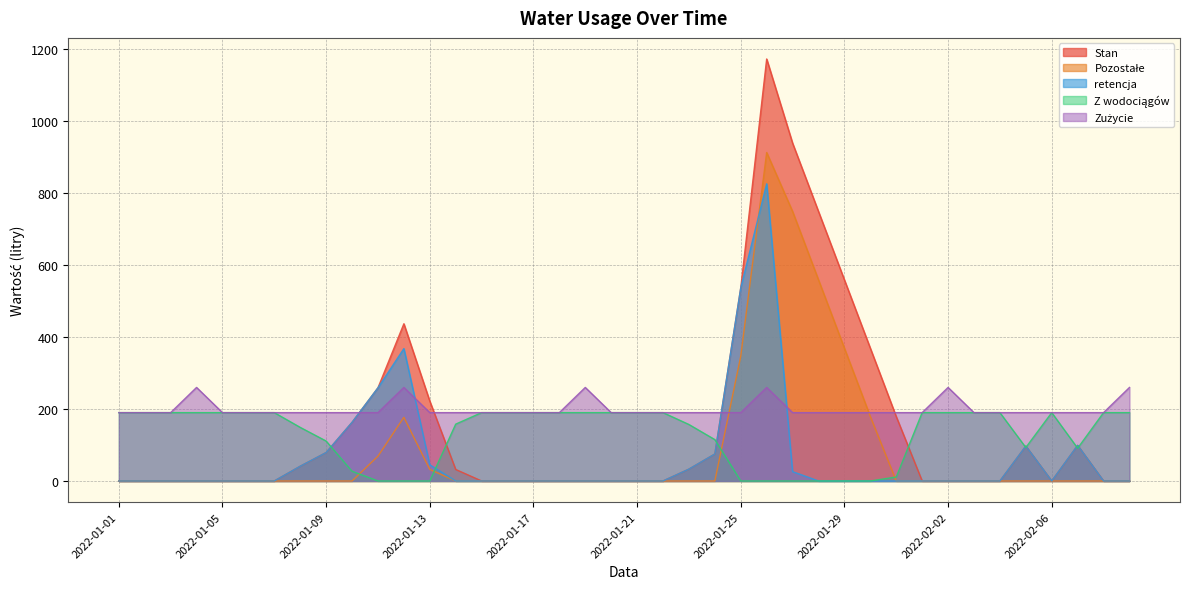

Which series has the widest spread of values?

Stan